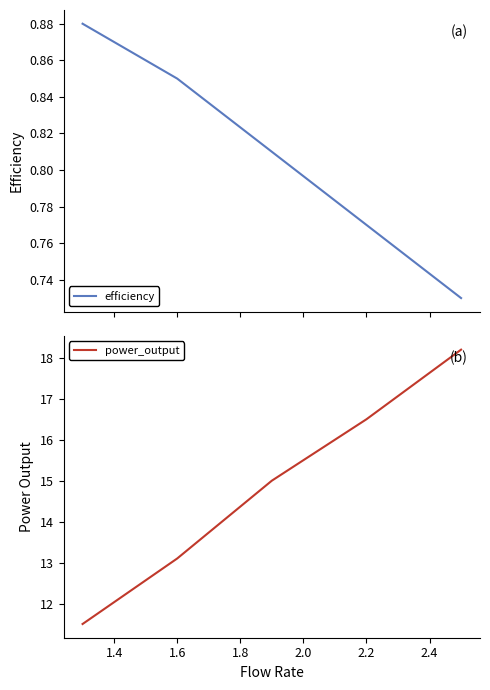

How many categories are shown in the chart?

5